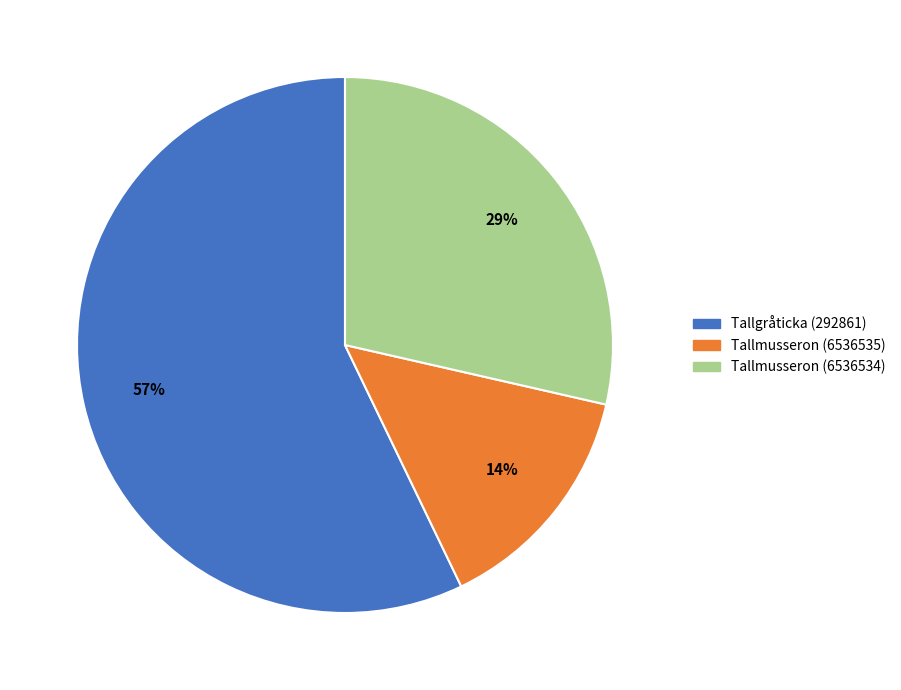

To the nearest percent, what is the difference between the largest and smallest slice percentages?

43%